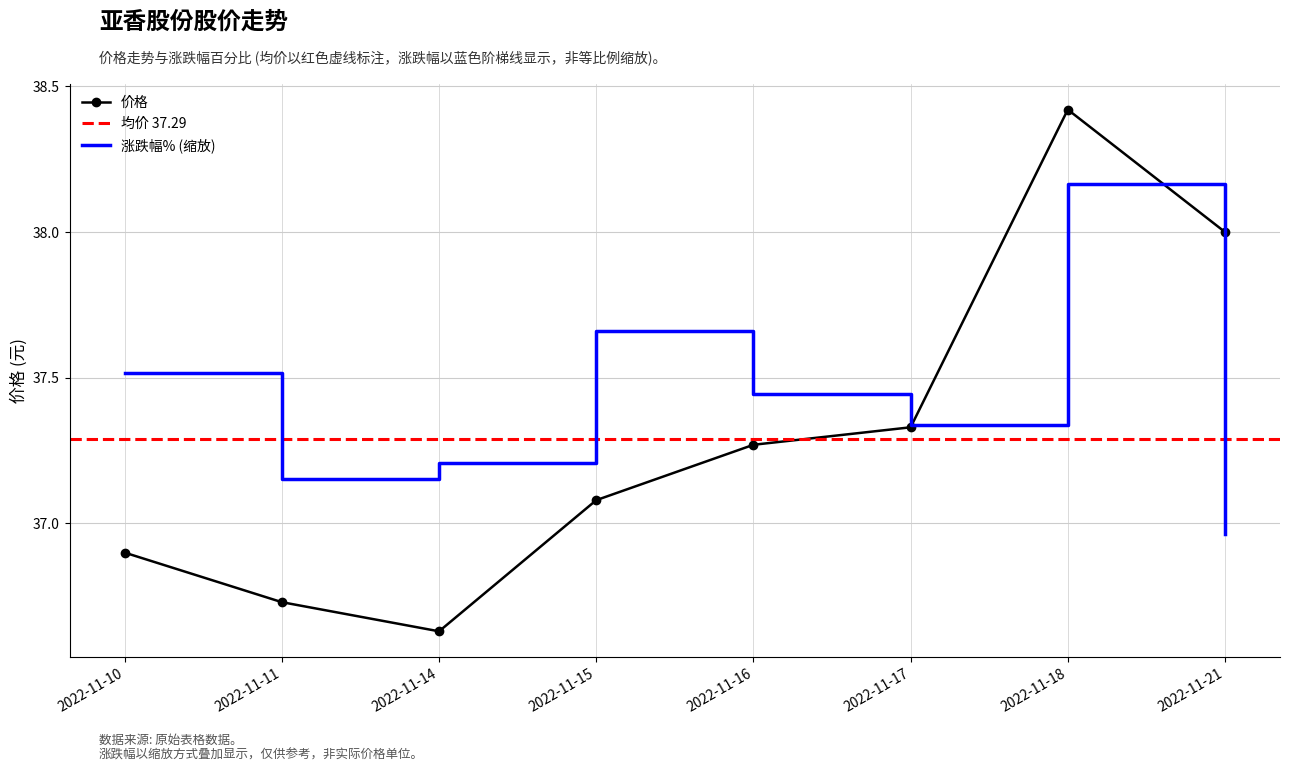

Rank the series by their average value, from highest to lowest.

涨跌幅%, 价格